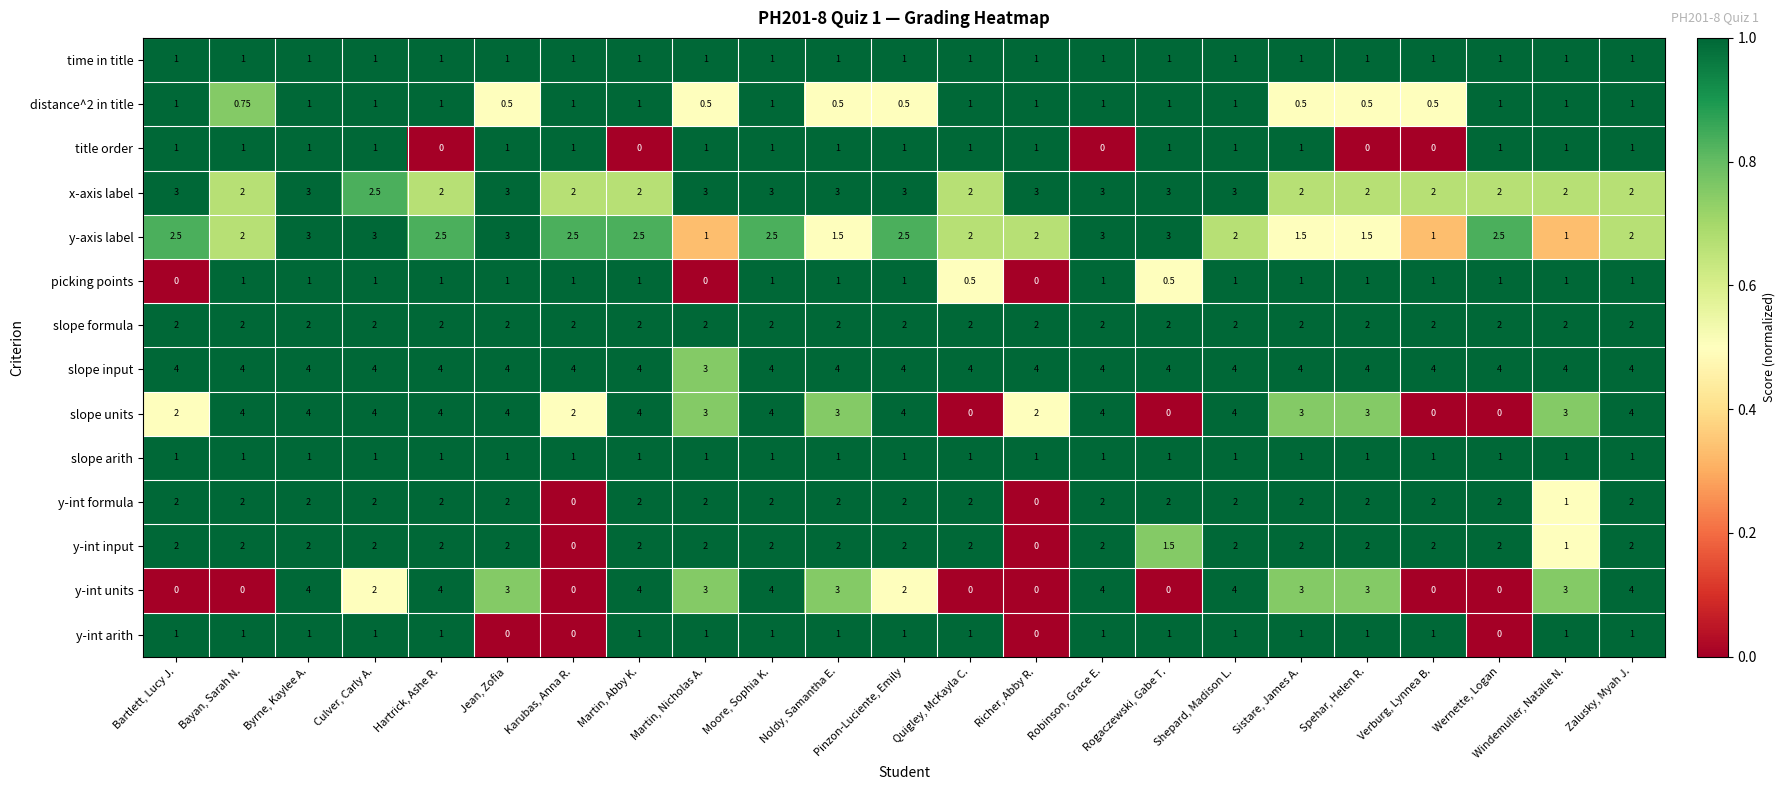

At which category is the sum across all series the highest?

Byrne, Kaylee A.